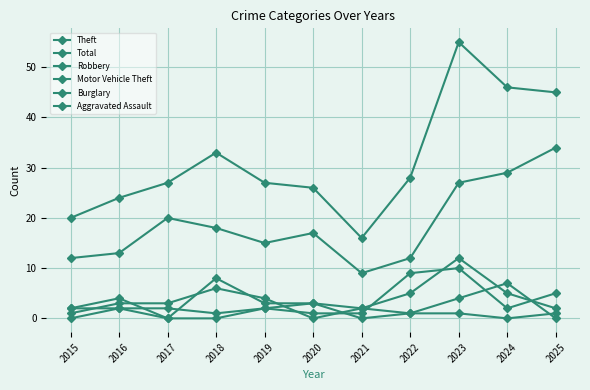

List the labels in order of Aggravated Assault value, smallest first.

2015, 2017, 2018, 2021, 2024, 2022, 2023, 2025, 2016, 2019, 2020